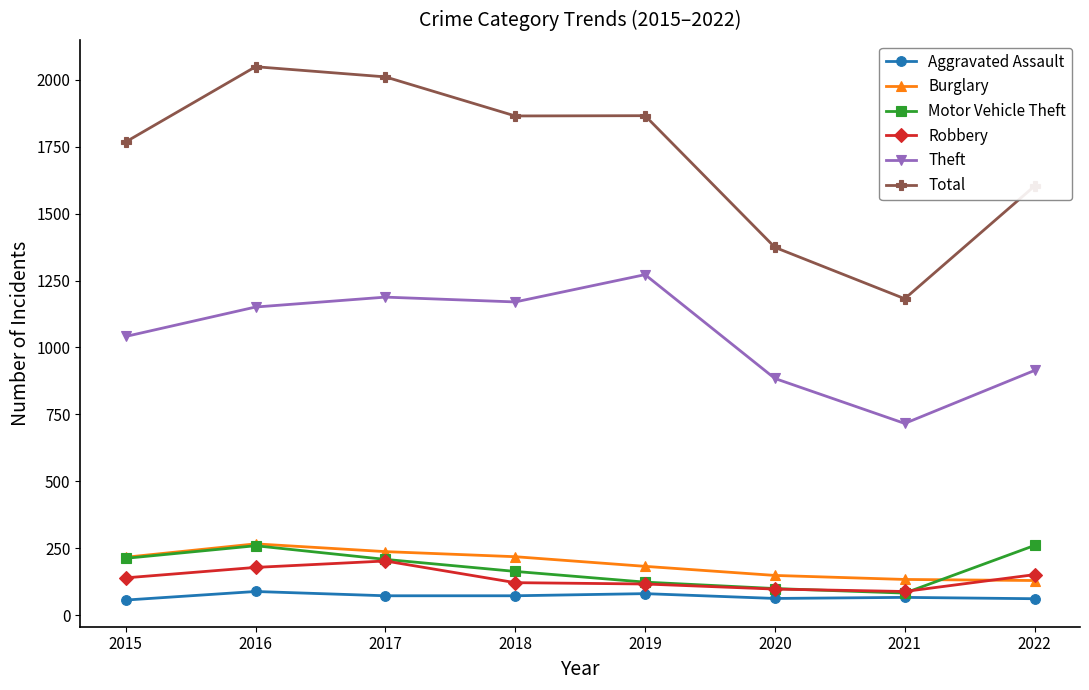

True or false: Aggravated Assault and Robbery intersect in this chart.

False